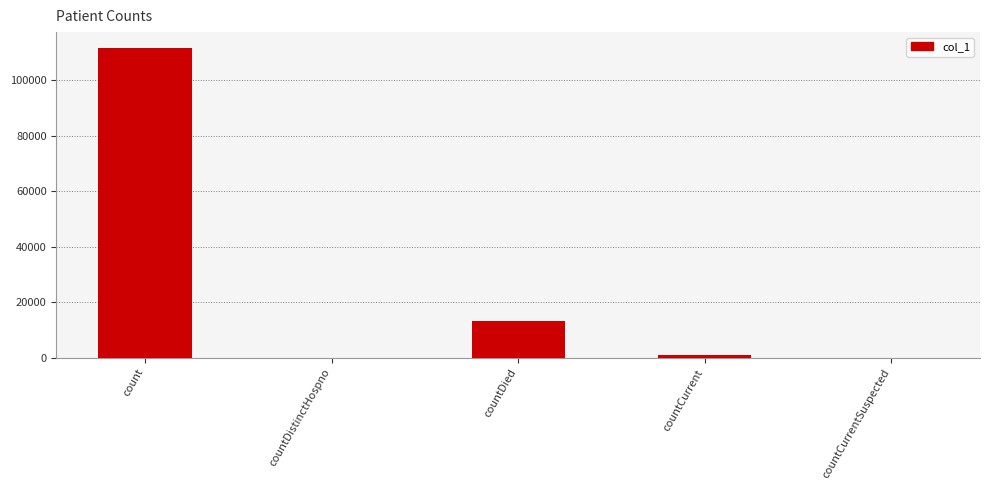

What is the change in value from count to countDied?

-98614